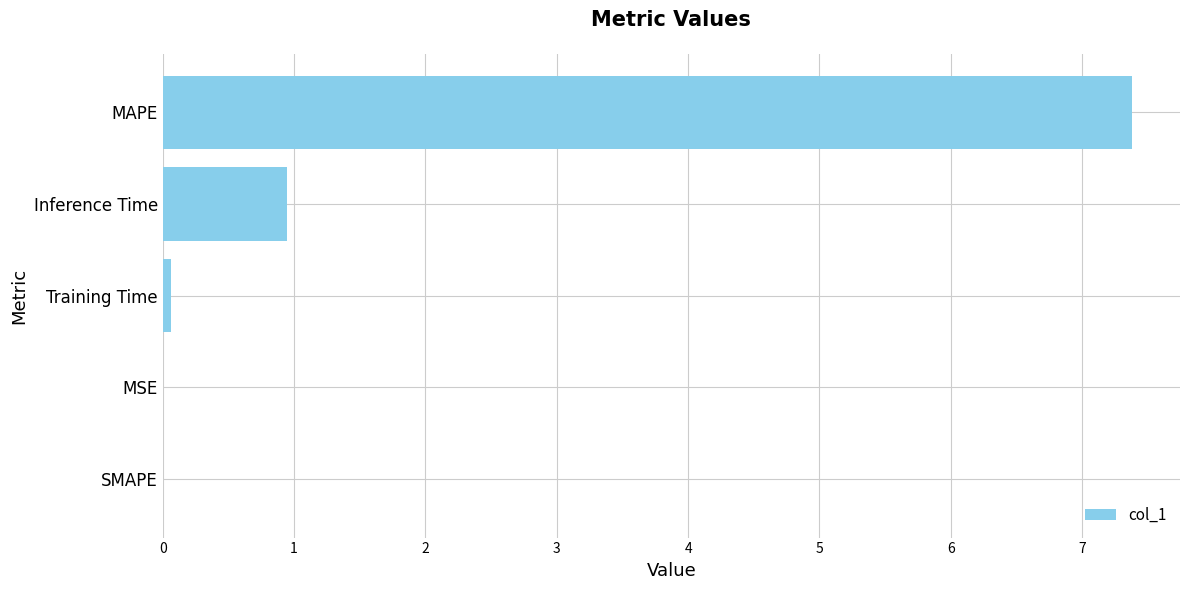

Which label corresponds to the largest value in the chart?

MAPE